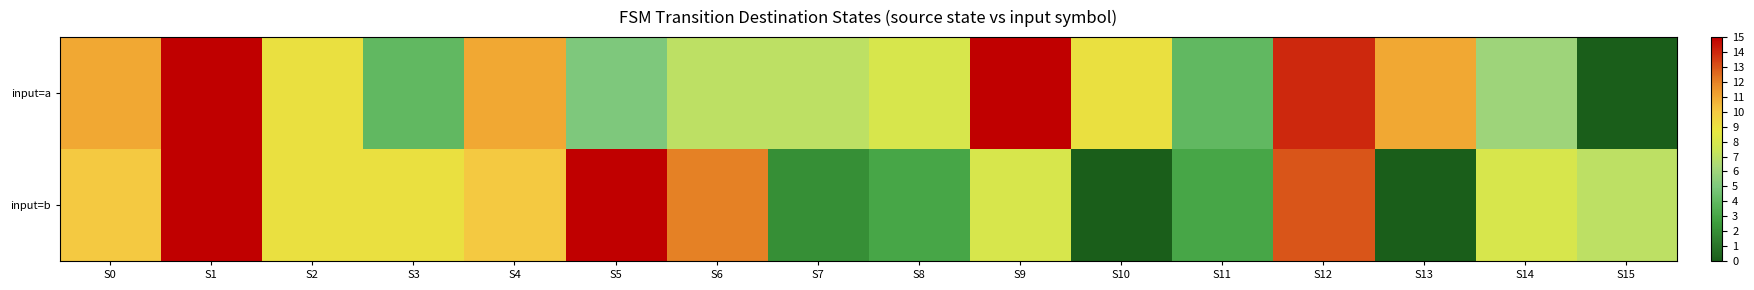

Which series has the largest total across all categories?

input=a